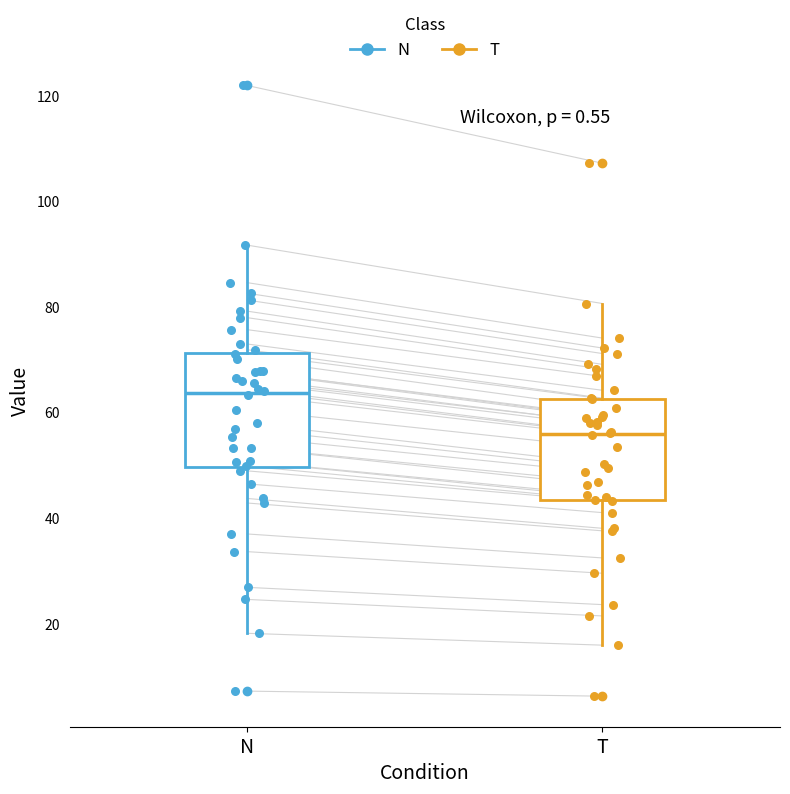

Reading left to right, transcribe this box plot: for each box, give where its median line is, the range the box spans, and where its two whiskers end, as read against the y-axis. The values are not printed on the chart, so give them approximately, as read against the axis.

N: median 64, box 50 to 72, whiskers 18 to 92
T: median 56, box 44 to 62, whiskers 16 to 80